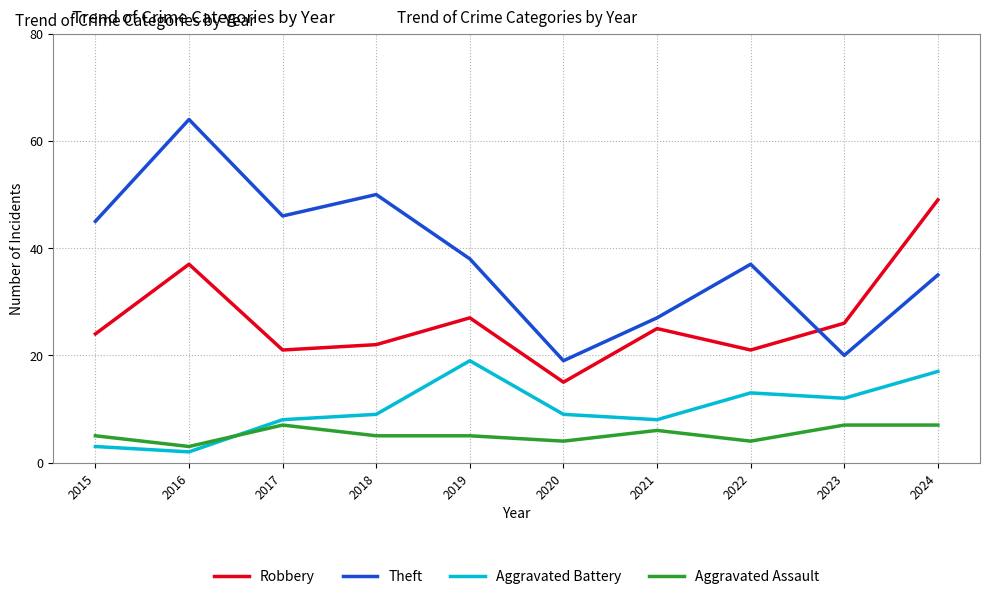

How many lines are shown in the chart?

4